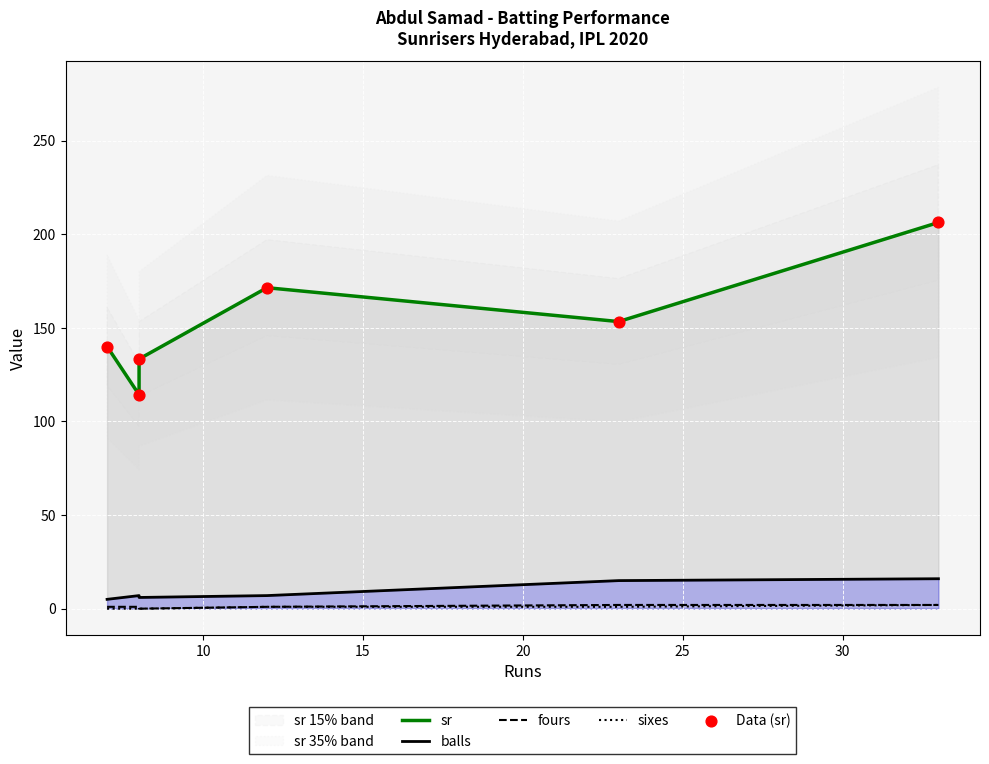

At how many categories does at least one series exceed 52?

6